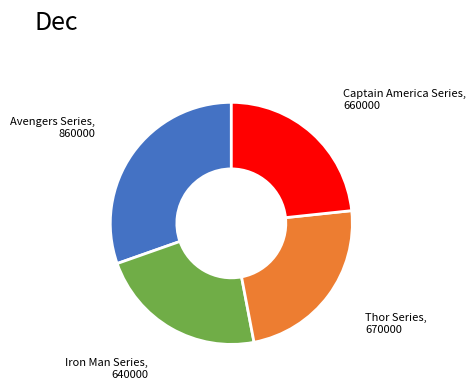

Is there any slice that represents more than half of the pie?

No